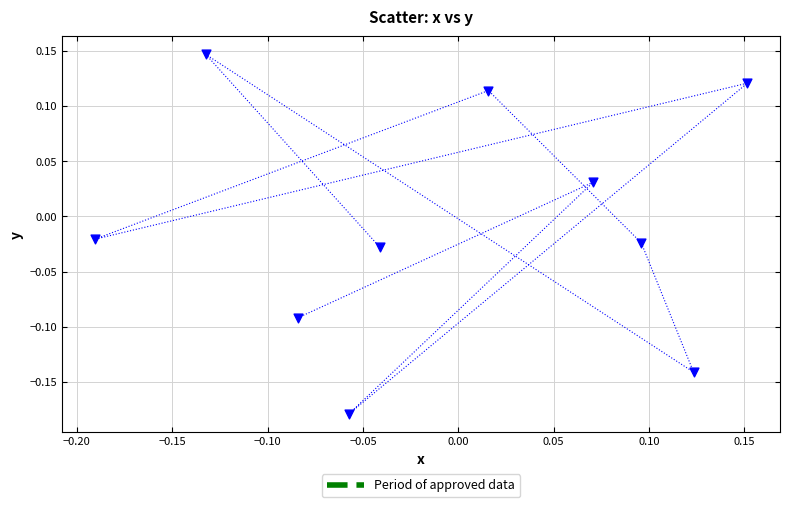

What is the range of X values (max minus min)?

0.3